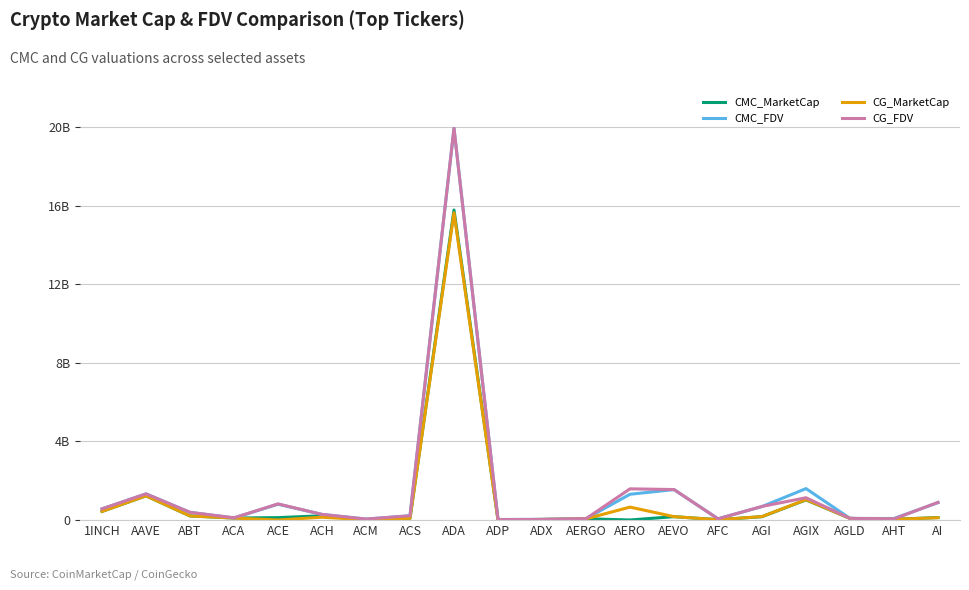

What are all the series names shown in the legend?

CMC_MarketCap, CMC_FDV, CG_MarketCap, CG_FDV